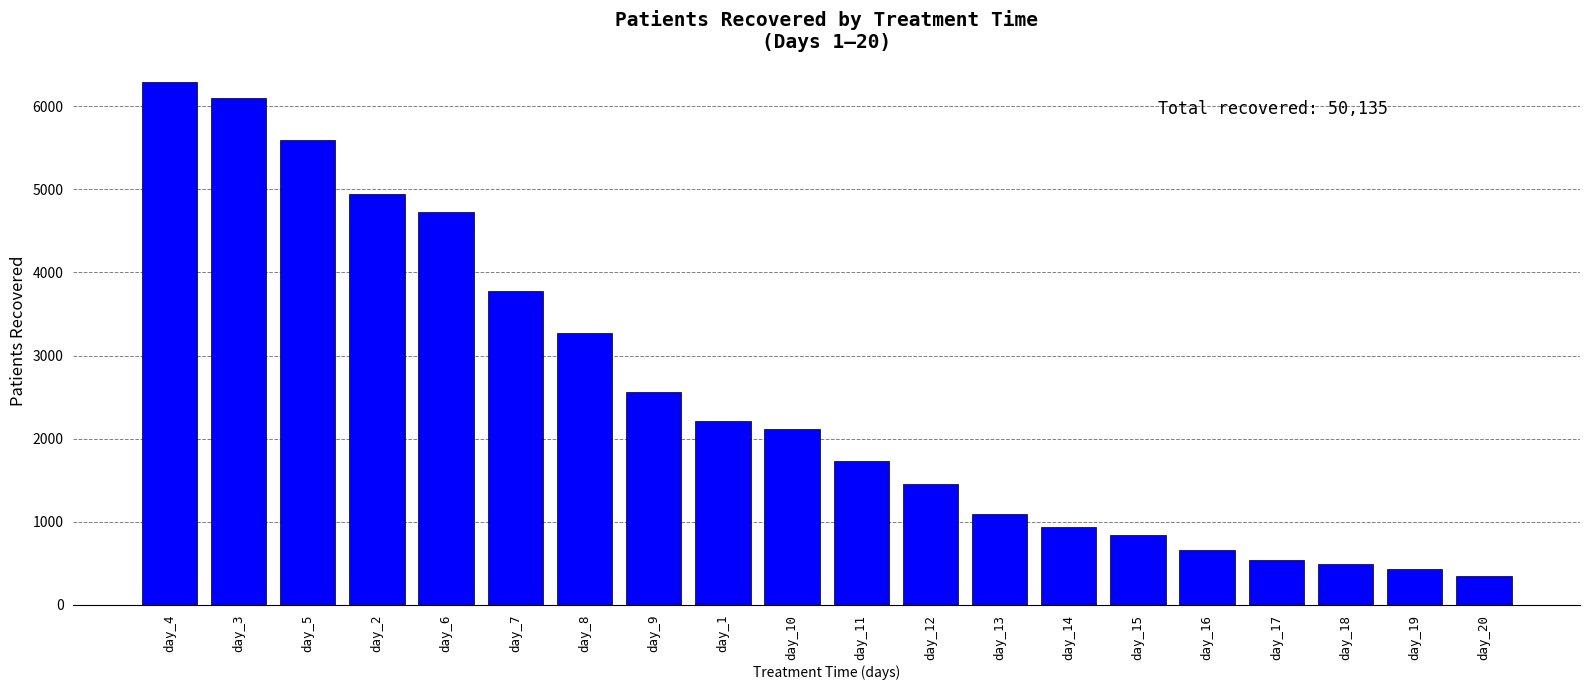

The value at day_14 is 1223. True or false?

False